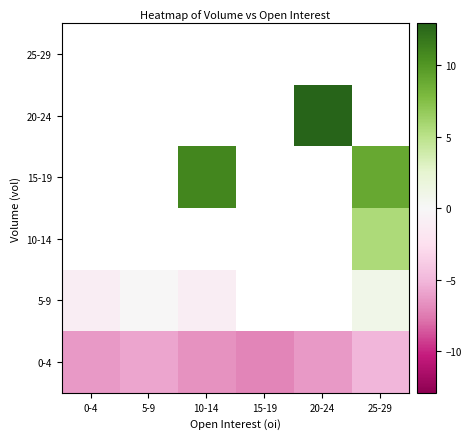

The 0-4 series shows -2.2 at 15-19. True or false?

False